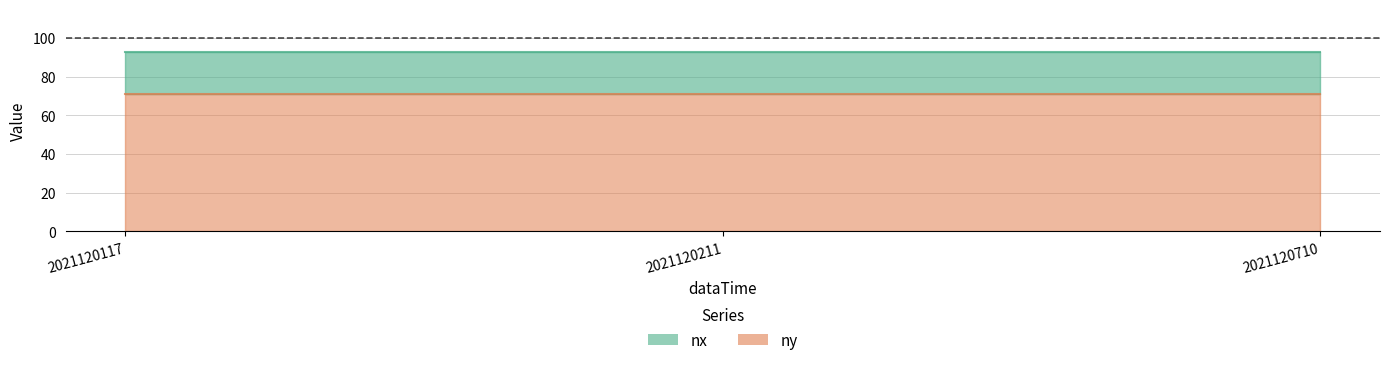

At 2021120117, list the series in order from smallest to largest.

ny, nx